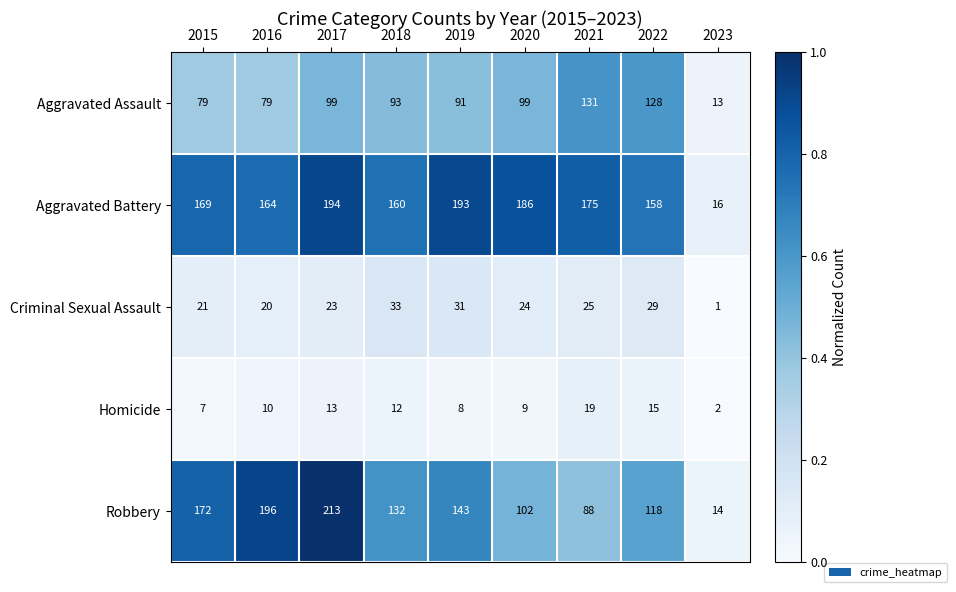

What is the total value across all series at 2021?

438